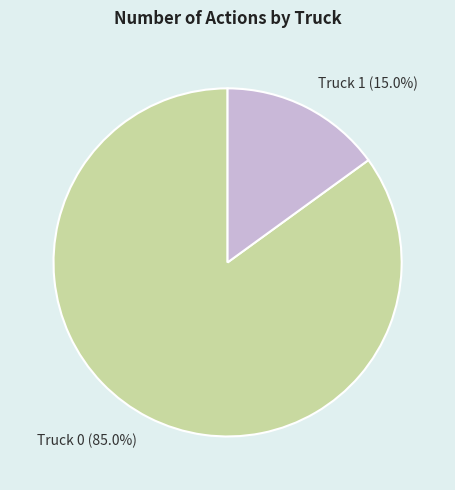

What is the total percentage of Truck 1 and Truck 0?

100.0%